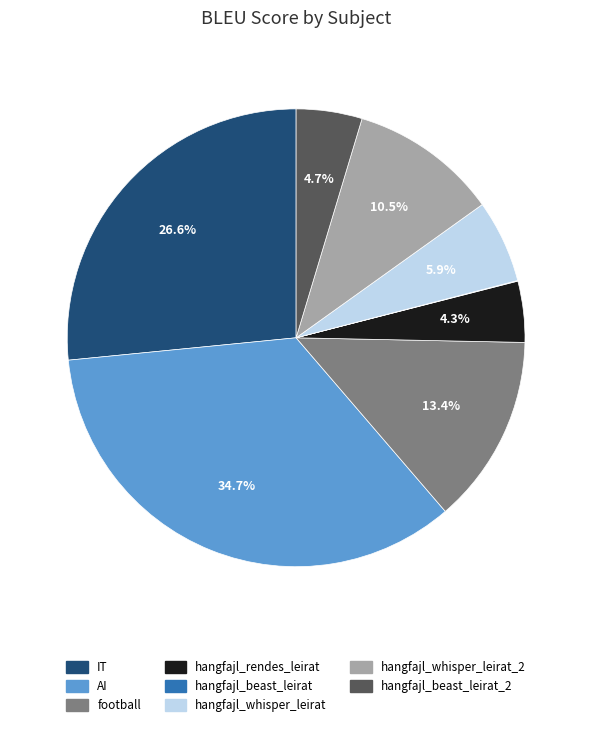

Is it true that hangfajl_whisper_leirat is 1% of the pie?

False